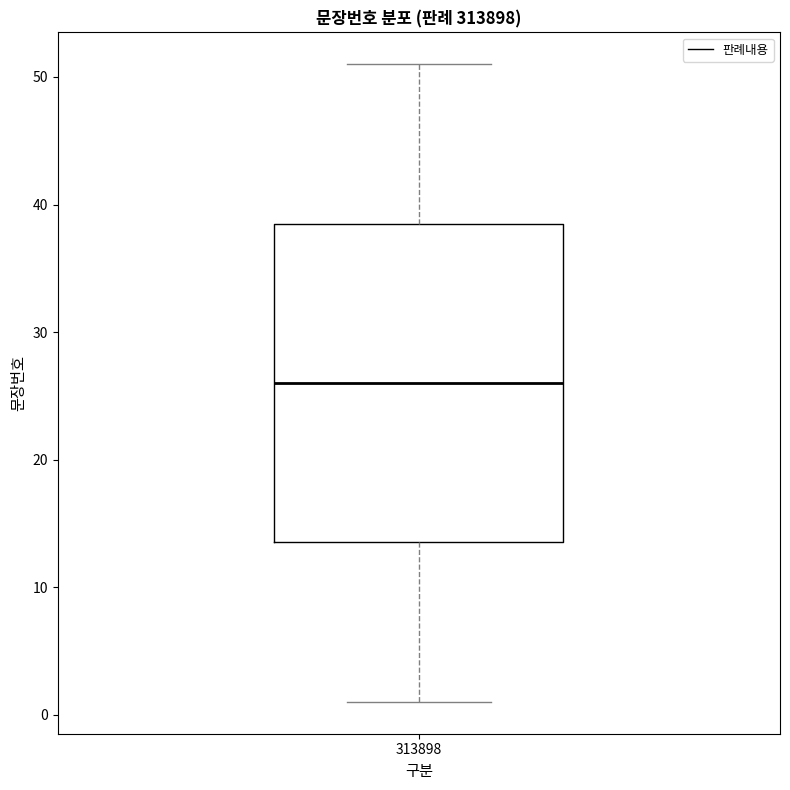

Transcribe this box plot: give where the median line is, the range the box spans, and where the two whiskers end, as read against the y-axis. The values are not printed on the chart, so give them approximately, as read against the axis.

median 26, box 14 to 39, whiskers 1 to 51